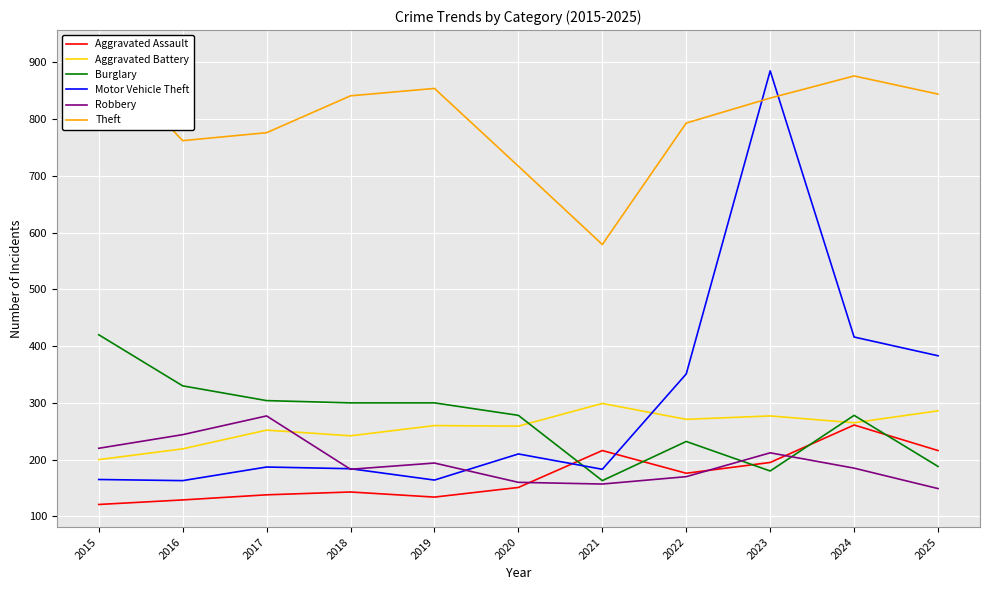

What is the average value of the Aggravated Assault series?

171